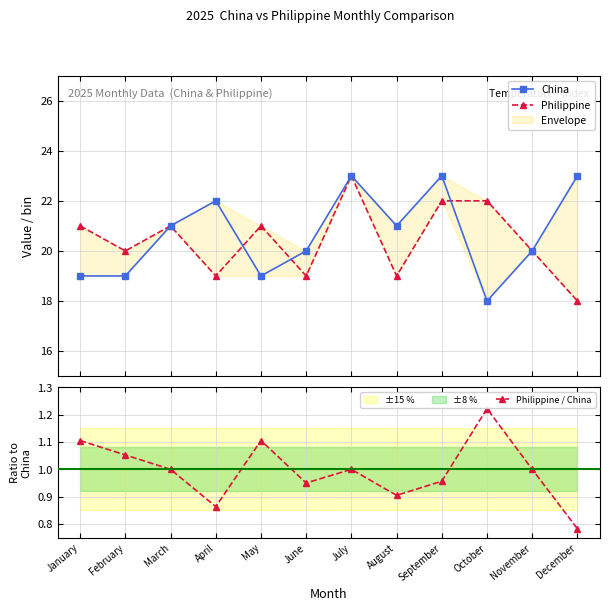

Rank the series at June from highest to lowest value.

China, Philippine, Philippine / China